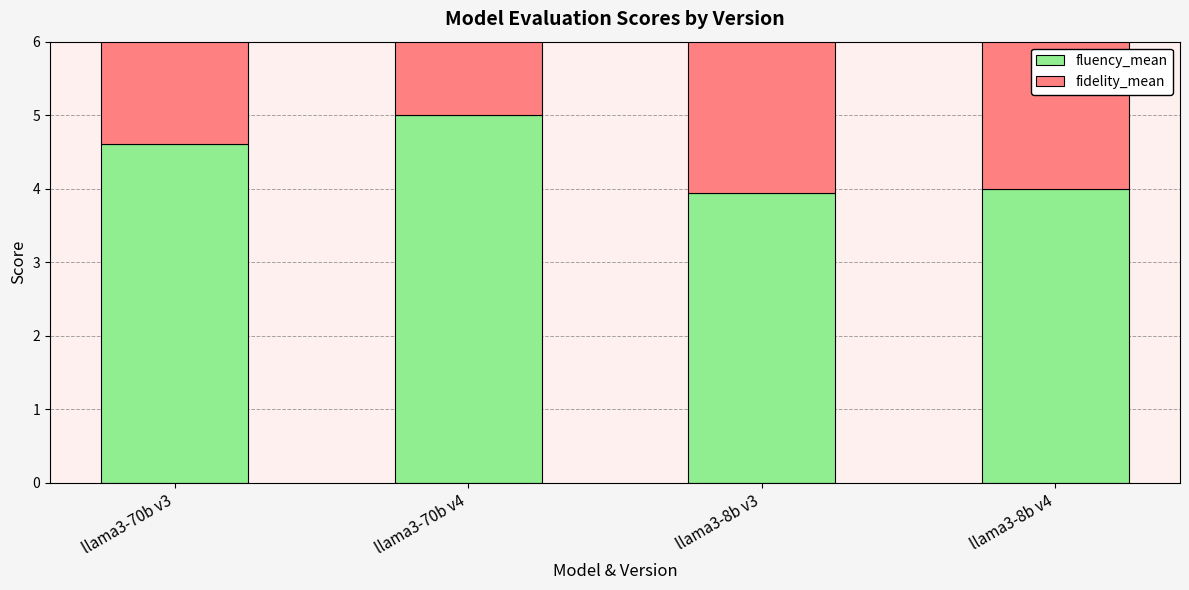

True or false: fluency_mean has a value of 2.6 at llama3-8b v3.

False